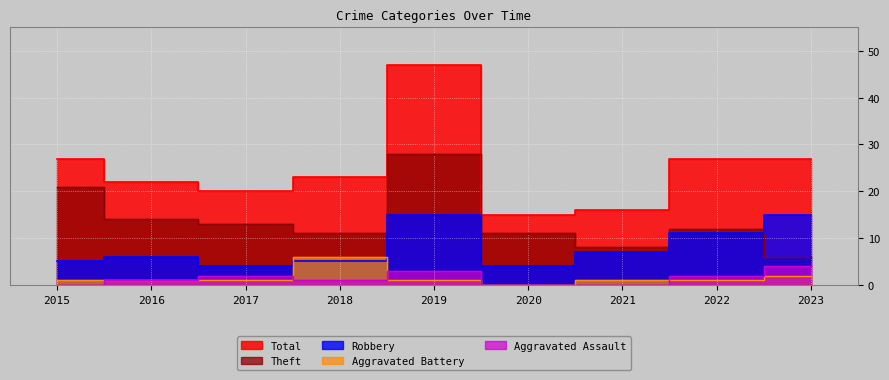

What is the difference between the maximum and minimum values in the Robbery series?

11